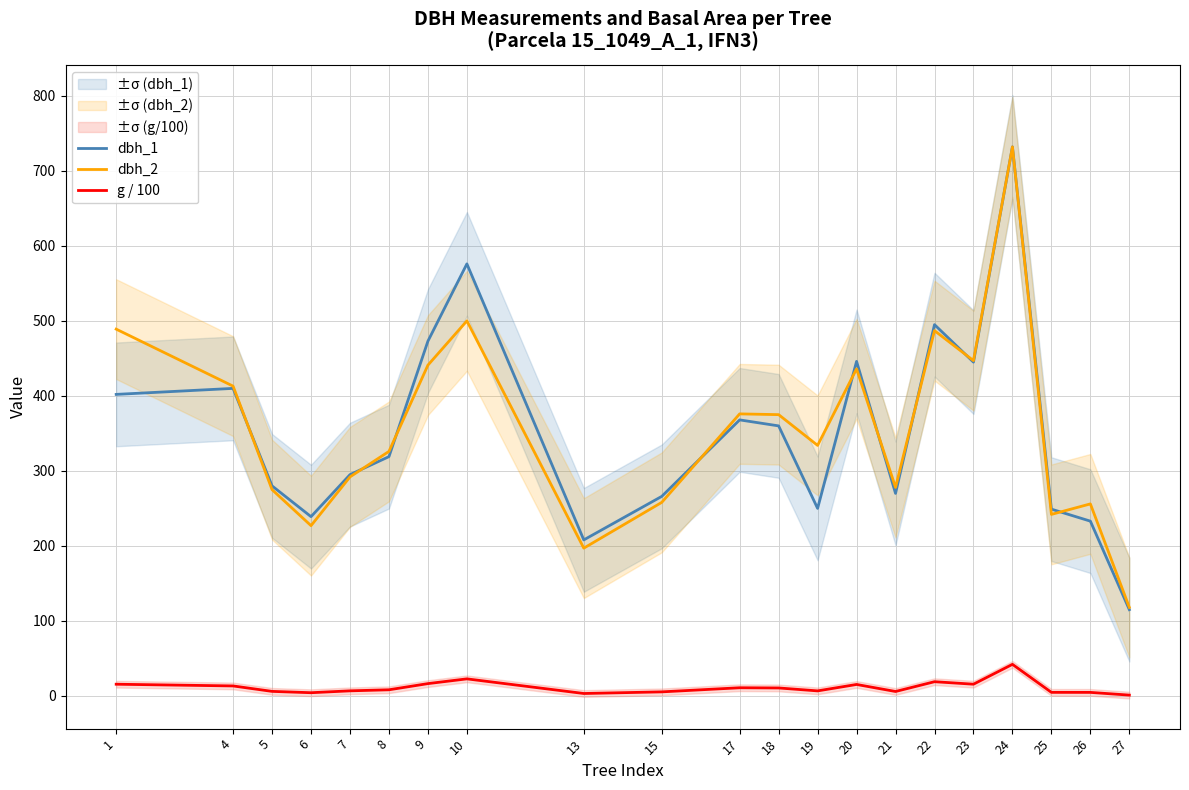

What is the sum of the dbh_1 values at 26 and 8?

552.0